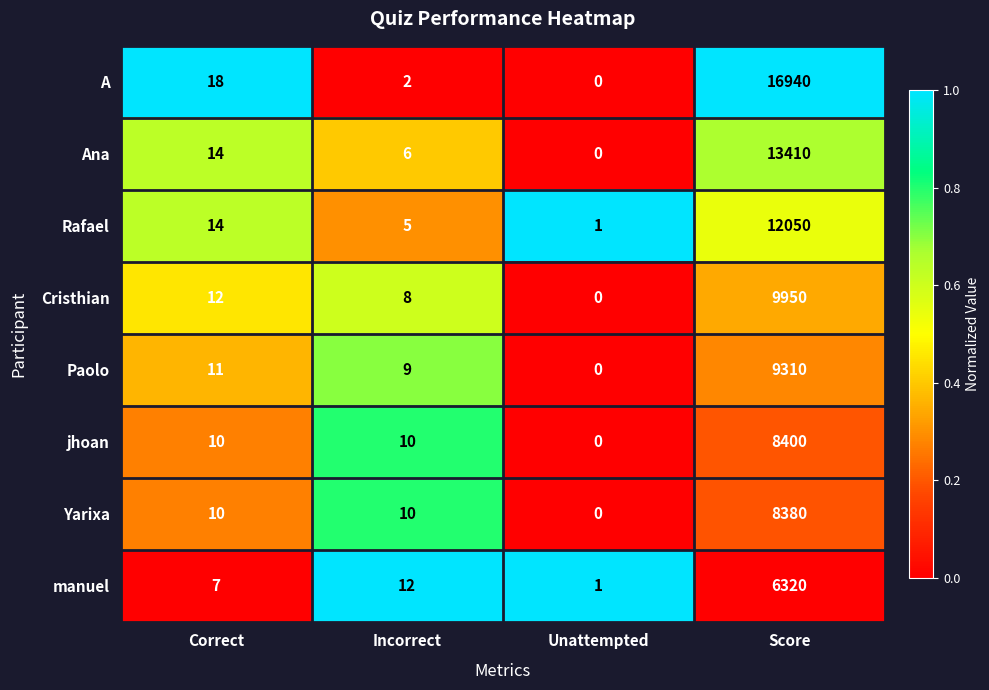

Where is Ana nearest to the value 6705?

Correct